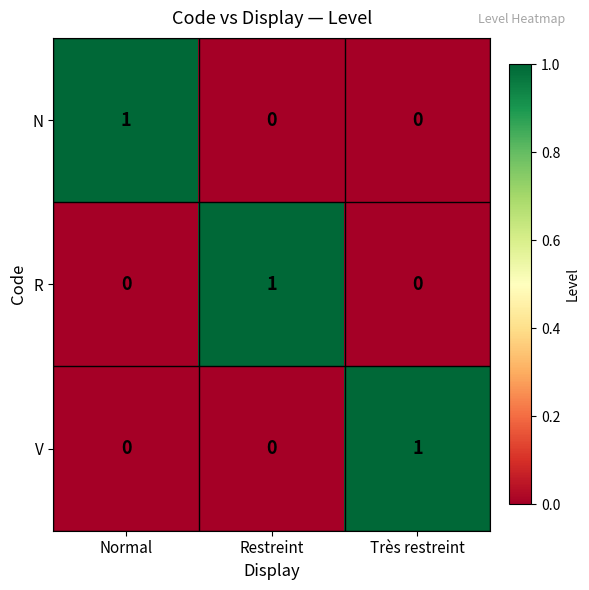

True or false: R has a value of 0 at Normal.

True